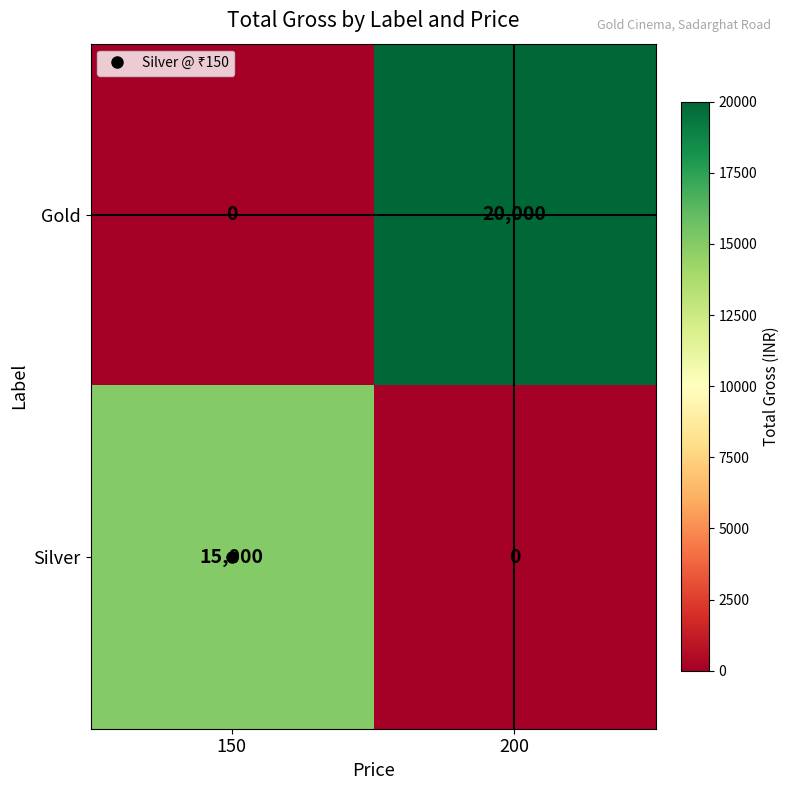

What is the spread (max minus min) of values at 150?

15000